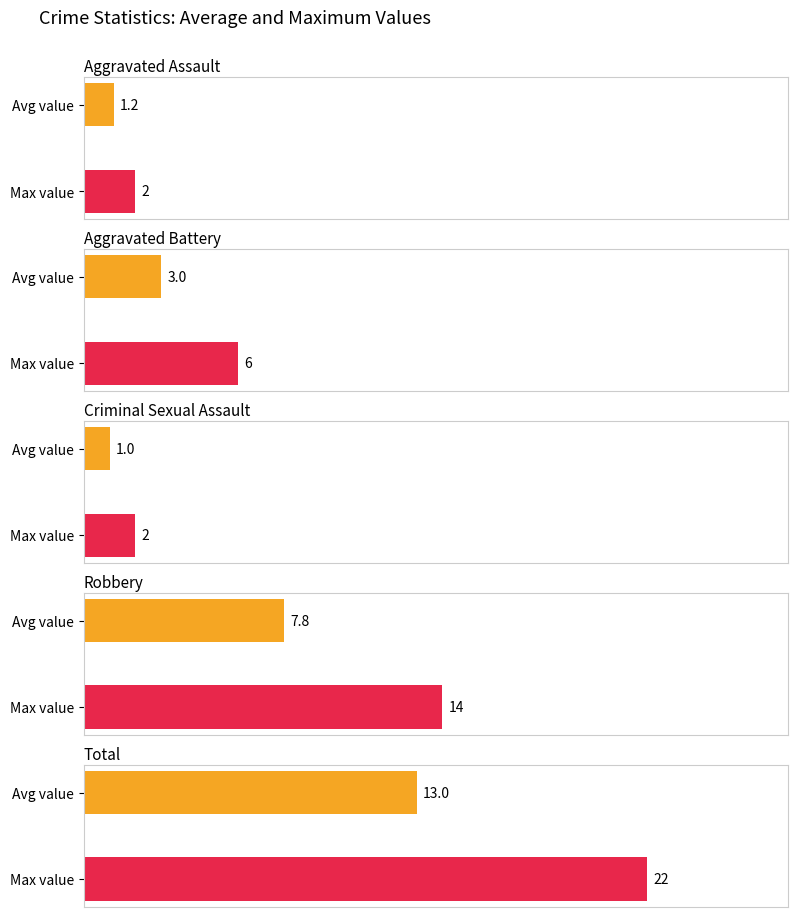

Which series has the largest range (max minus min)?

Total